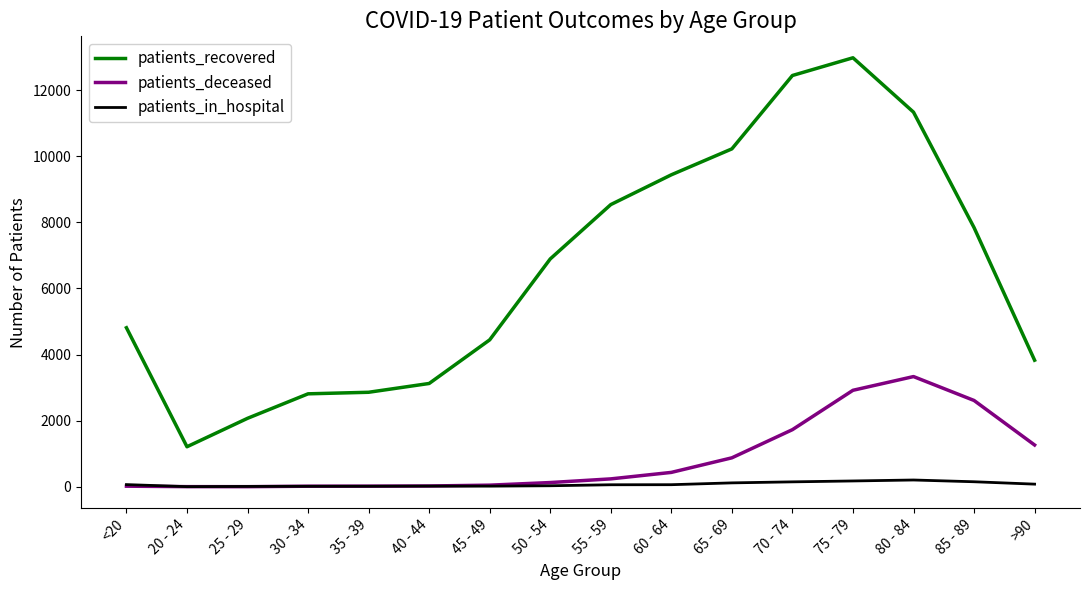

What is the sum of the patients_in_hospital values at 35 - 39 and 45 - 49?

35